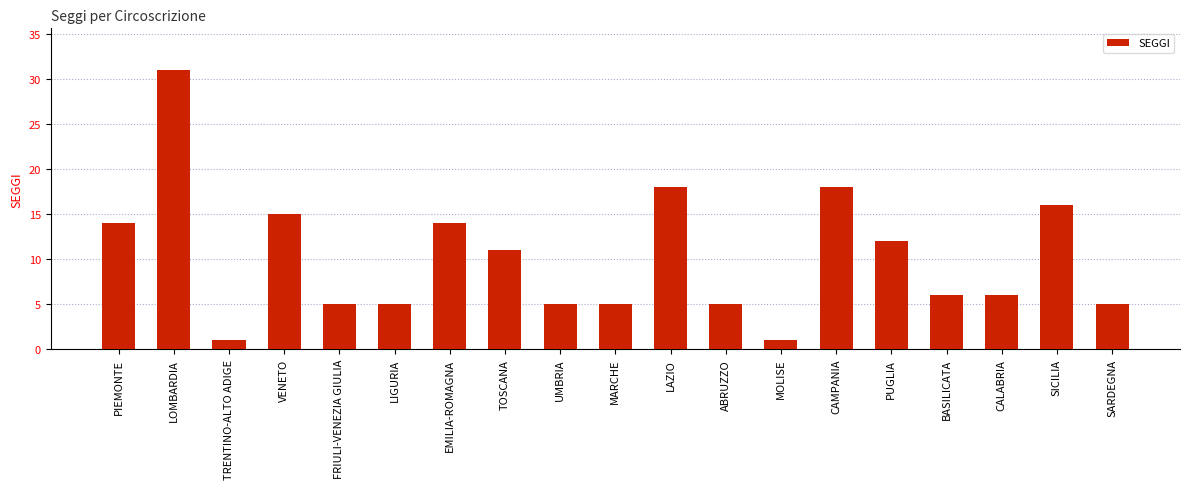

What is the value of the 13th bar from the left?

1